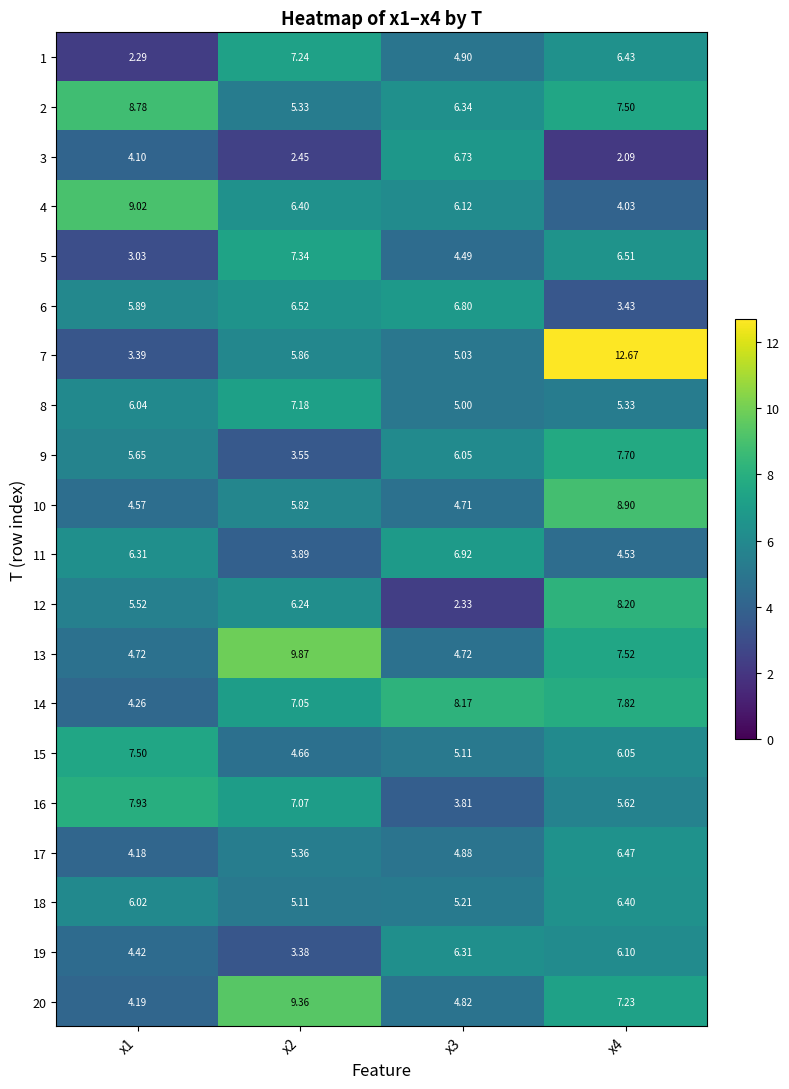

Is the value of 12 at x4 greater than the value of 2 at x2?

Yes